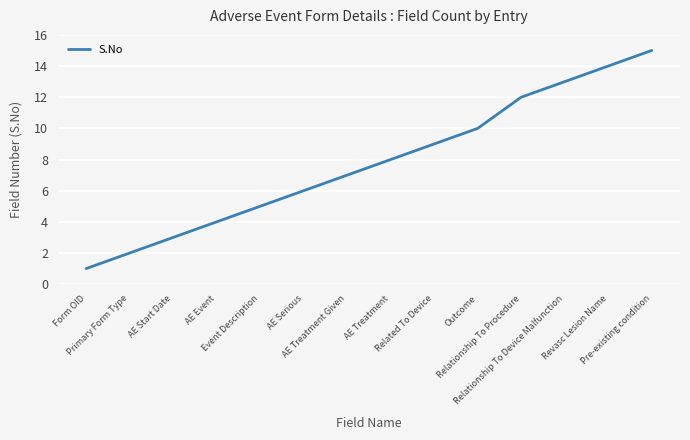

What is the difference between the maximum and minimum values?

14